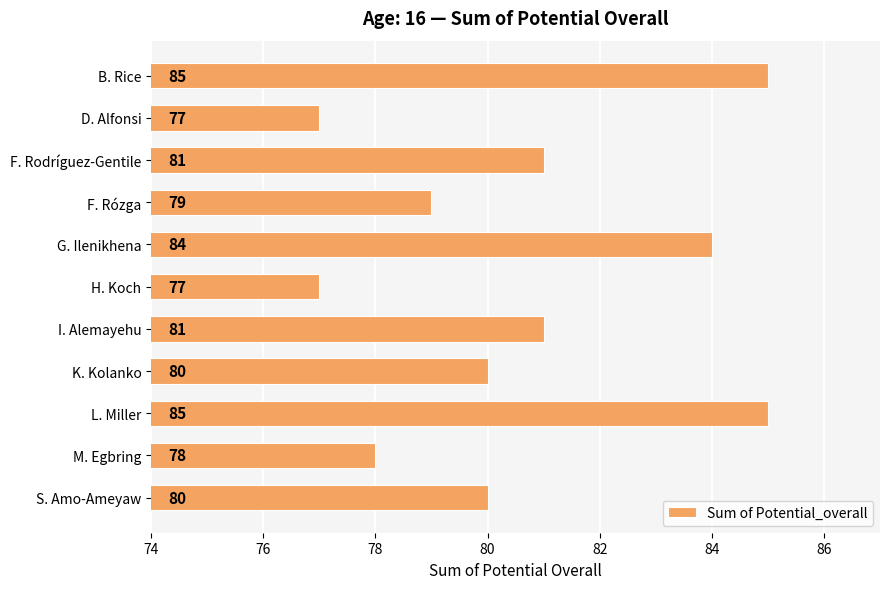

What value does the data have at F. Rózga?

79